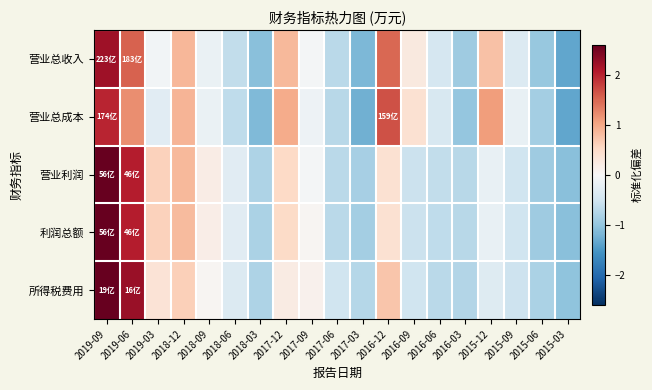

Reading right to left, transcribe all the data shown in this chart.

营业总收入: 2015-03=-1.3	2015-06=-1.0	2015-09=-0.4	2015-12=0.8	2016-03=-0.9	2016-06=-0.4	2016-09=0.2	2016-12=1.5	2017-03=-1.2	2017-06=-0.7	2017-09=-0.1	2017-12=0.8	2018-03=-1.1	2018-06=-0.6	2018-09=-0.2	2018-12=0.9	2019-03=-0.1	2019-06=1.5	2019-09=2.2
营业总成本: 2015-03=-1.4	2015-06=-0.9	2015-09=-0.2	2015-12=1.1	2016-03=-1.0	2016-06=-0.4	2016-09=0.4	2016-12=1.7	2017-03=-1.2	2017-06=-0.7	2017-09=-0.1	2017-12=1.0	2018-03=-1.1	2018-06=-0.7	2018-09=-0.2	2018-12=0.9	2019-03=-0.3	2019-06=1.2	2019-09=2.0
营业利润: 2015-03=-1.1	2015-06=-0.9	2015-09=-0.5	2015-12=-0.2	2016-03=-0.7	2016-06=-0.6	2016-09=-0.6	2016-12=0.4	2017-03=-0.9	2017-06=-0.7	2017-09=-0.0	2017-12=0.5	2018-03=-0.8	2018-06=-0.3	2018-09=0.2	2018-12=0.8	2019-03=0.6	2019-06=2.0	2019-09=2.8
利润总额: 2015-03=-1.1	2015-06=-0.9	2015-09=-0.5	2015-12=-0.2	2016-03=-0.7	2016-06=-0.7	2016-09=-0.6	2016-12=0.4	2017-03=-0.9	2017-06=-0.7	2017-09=0.1	2017-12=0.5	2018-03=-0.8	2018-06=-0.3	2018-09=0.2	2018-12=0.8	2019-03=0.6	2019-06=2.1	2019-09=2.8
所得税费用: 2015-03=-1.0	2015-06=-0.8	2015-09=-0.5	2015-12=-0.3	2016-03=-0.8	2016-06=-0.7	2016-09=-0.5	2016-12=0.7	2017-03=-0.8	2017-06=-0.5	2017-09=0.1	2017-12=0.2	2018-03=-0.8	2018-06=-0.4	2018-09=0.1	2018-12=0.6	2019-03=0.4	2019-06=2.2	2019-09=2.8